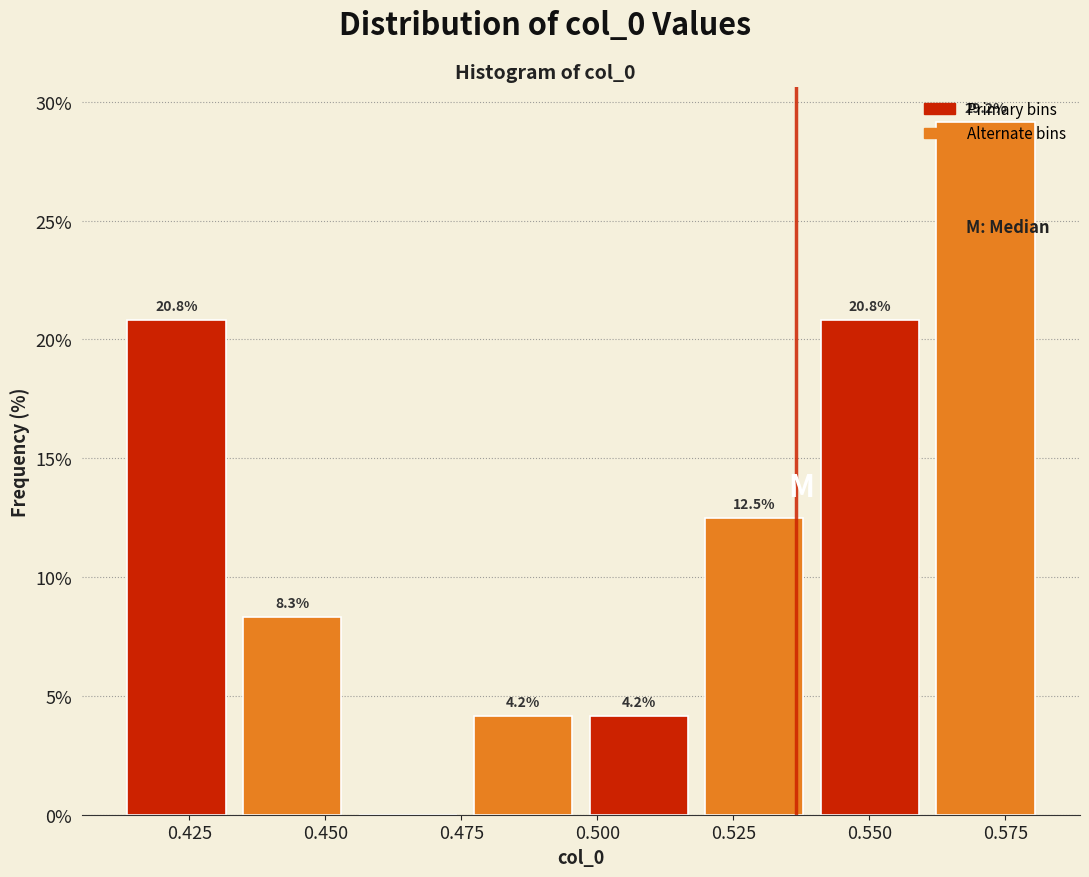

Over which range of the x-axis is the bar tallest?

0.560 to 0.580